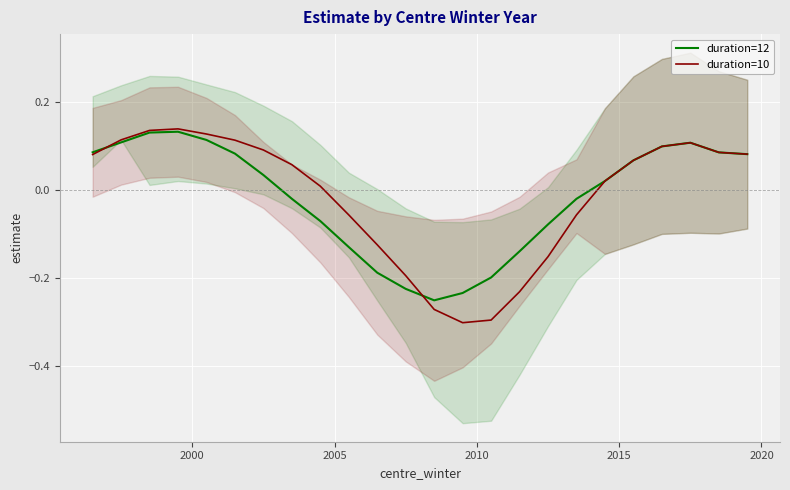

How many lines are shown in the chart?

2